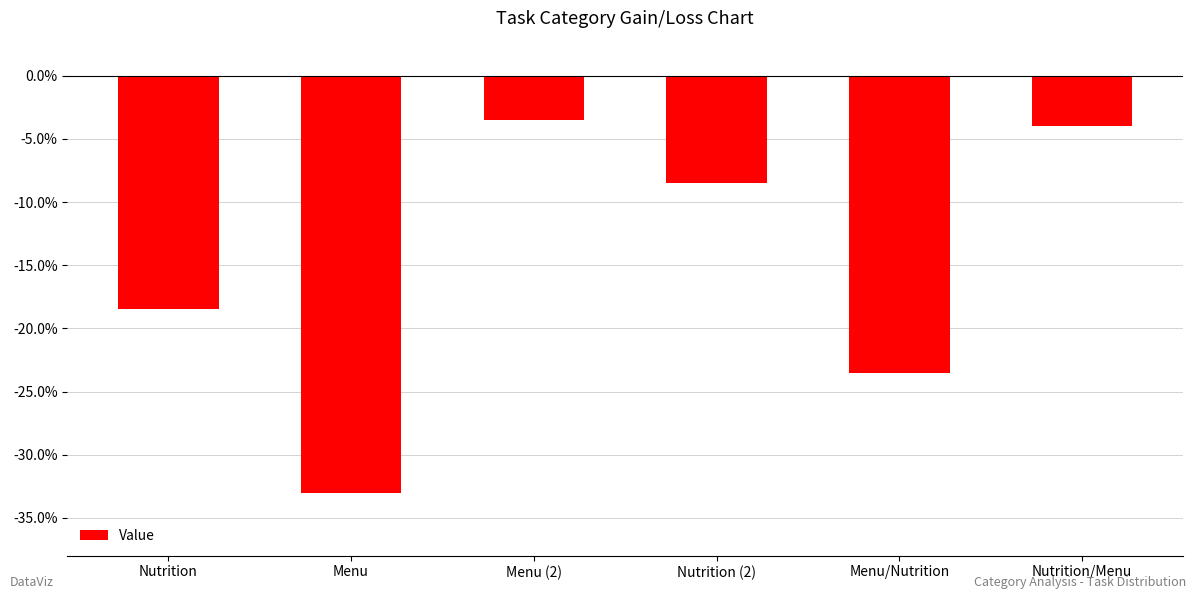

Which label corresponds to the smallest value in the chart?

Menu